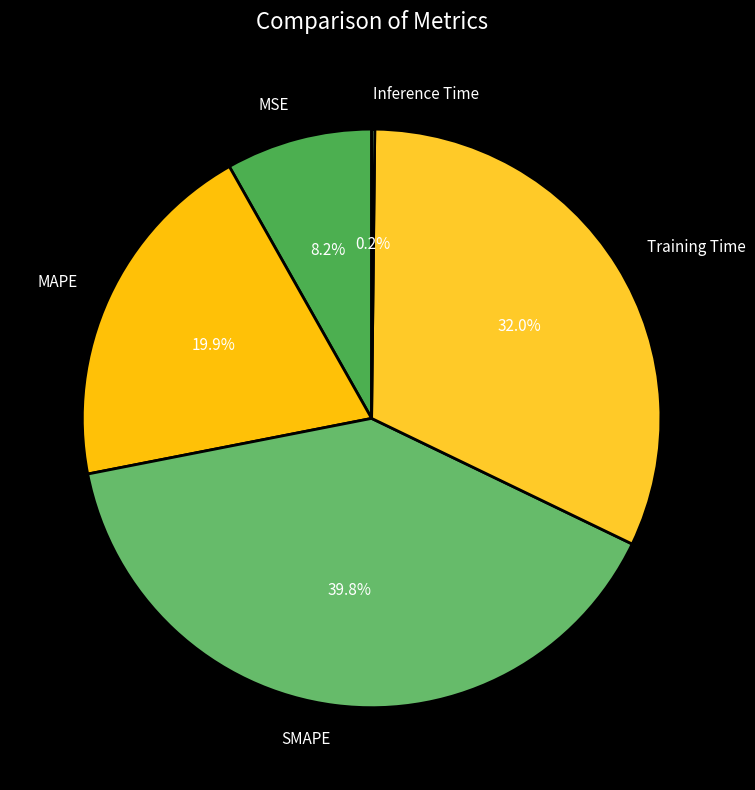

To the nearest percent, what is the difference between the MAPE and Training Time slice percentages?

12%